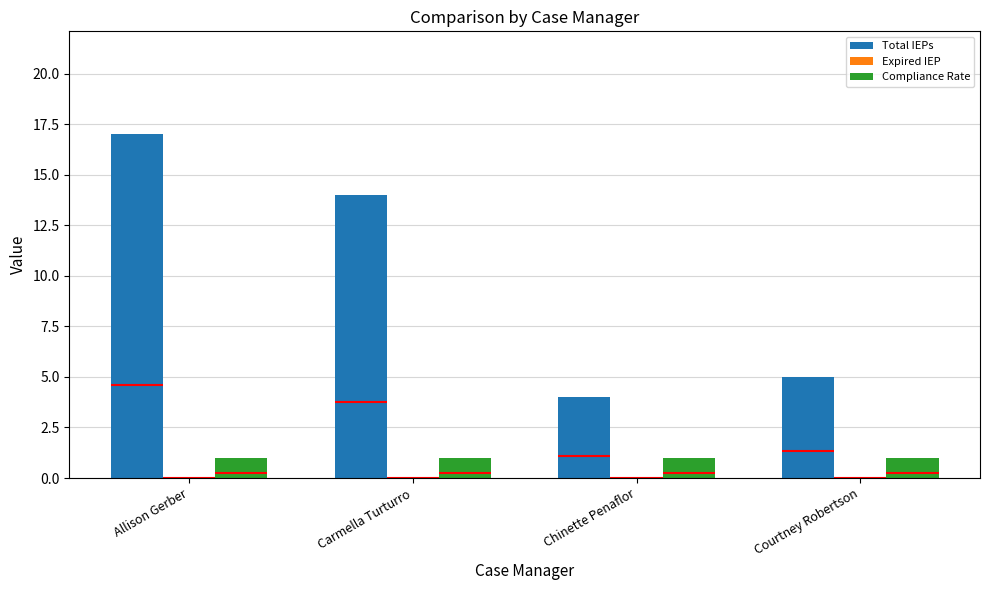

What is the label of the 2nd bar from the right?

Chinette Penaflor